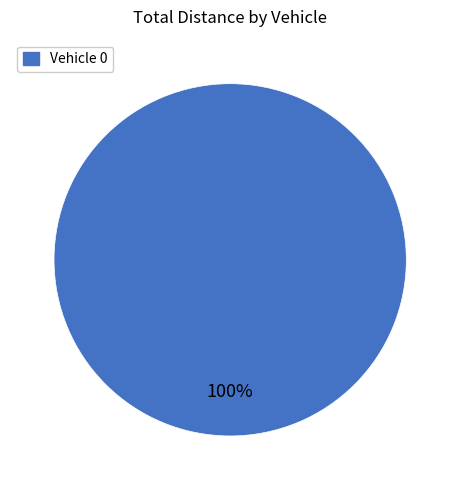

Does any single category account for the majority?

Yes